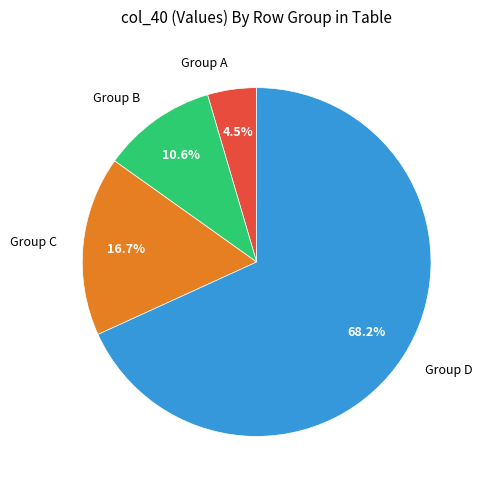

Is there a majority slice in this chart?

Yes